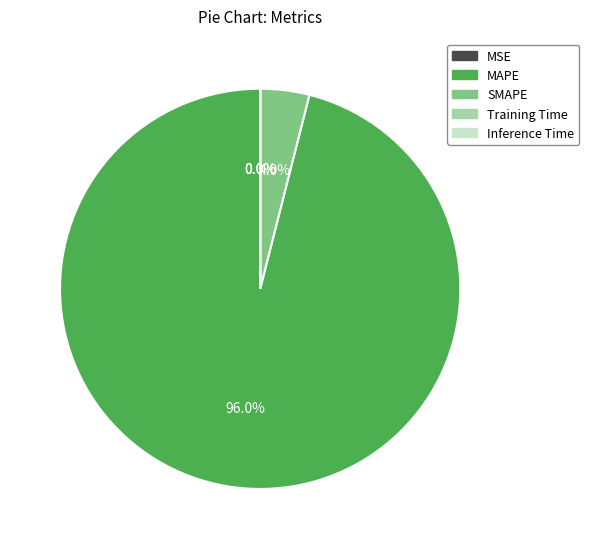

What is the largest slice in the pie chart?

MAPE